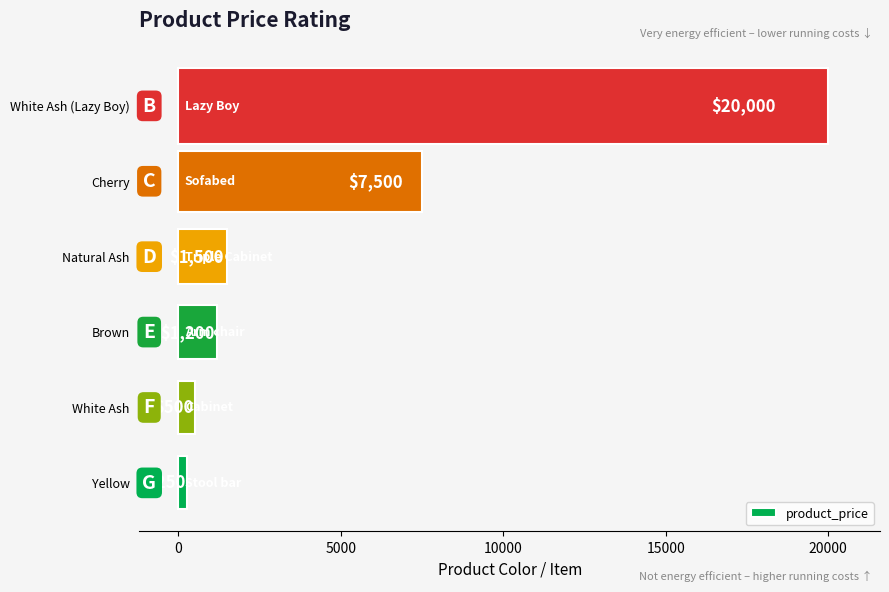

Count the number of categories in the chart.

6